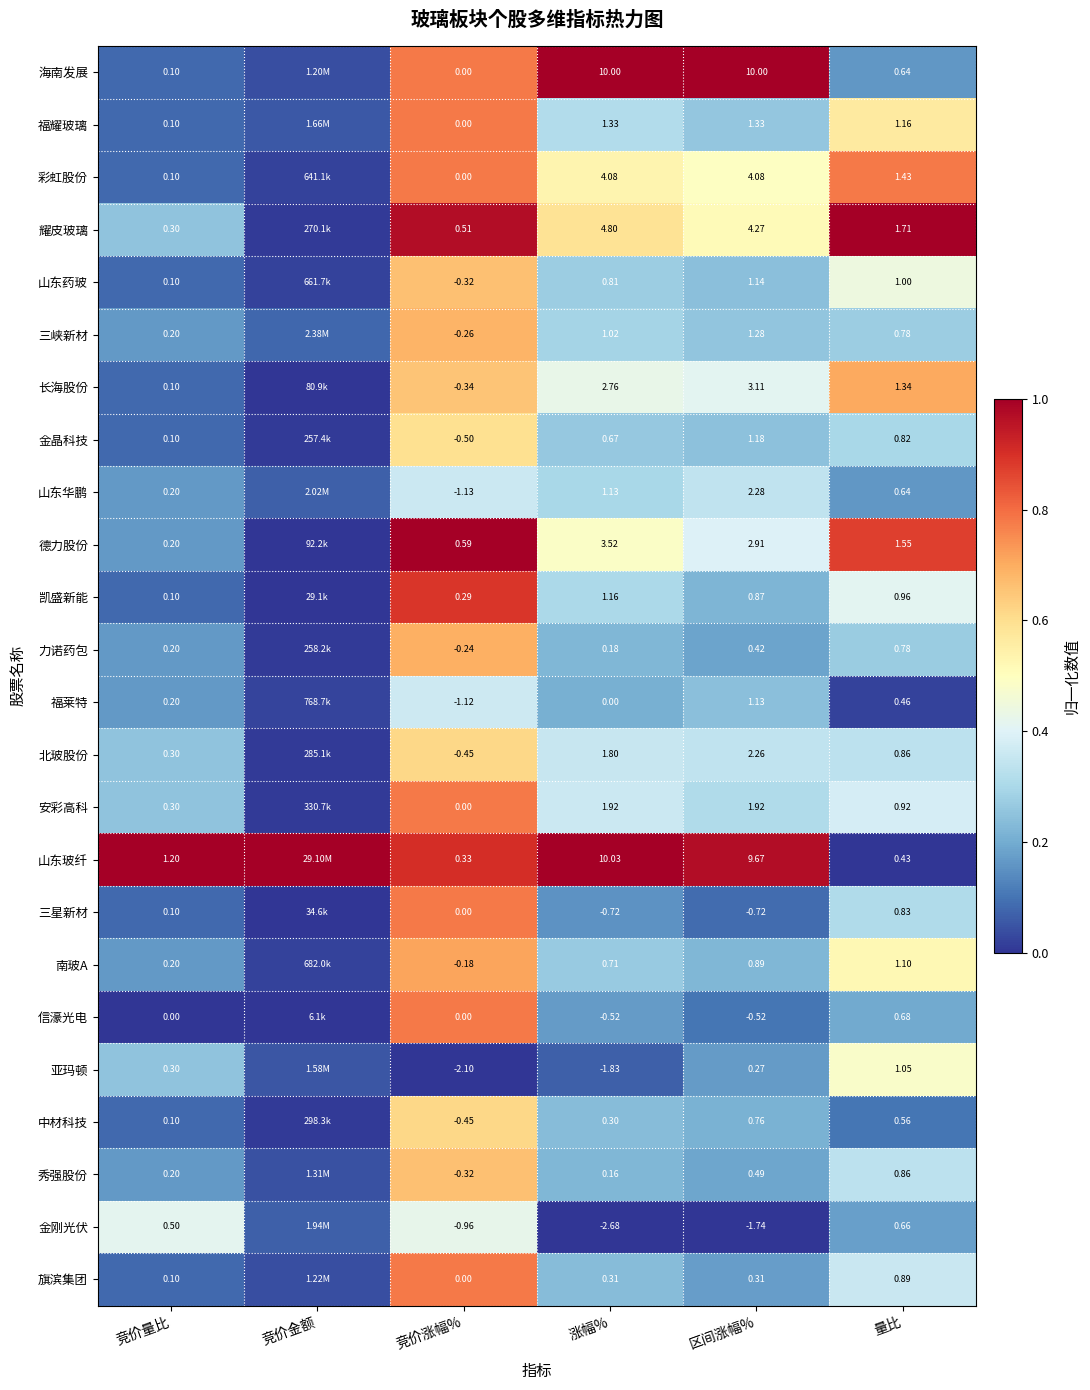

Which has a higher value, 涨幅% or 量比?

涨幅%